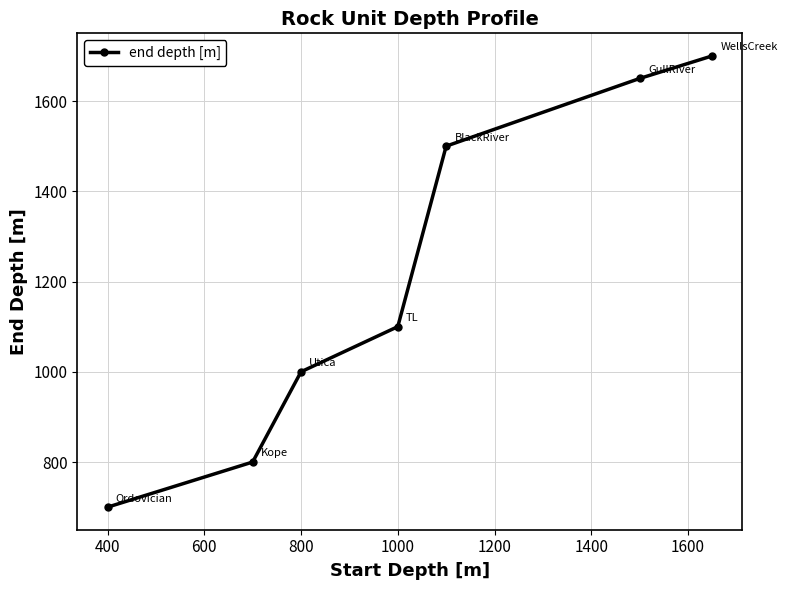

True or false: there are more than 2 points higher than both neighbors.

False